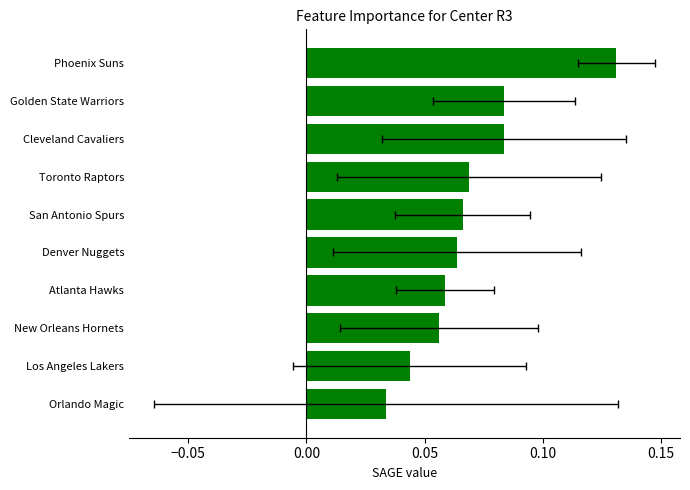

The value at Atlanta Hawks is 0.0. True or false?

False